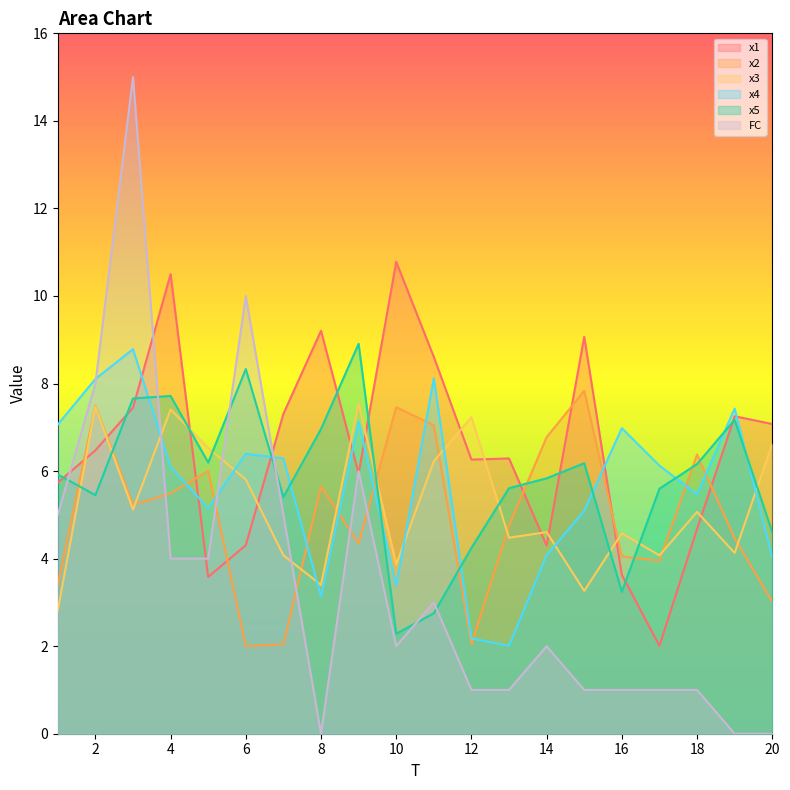

What is the approximate value of x4 at 16?

7.0